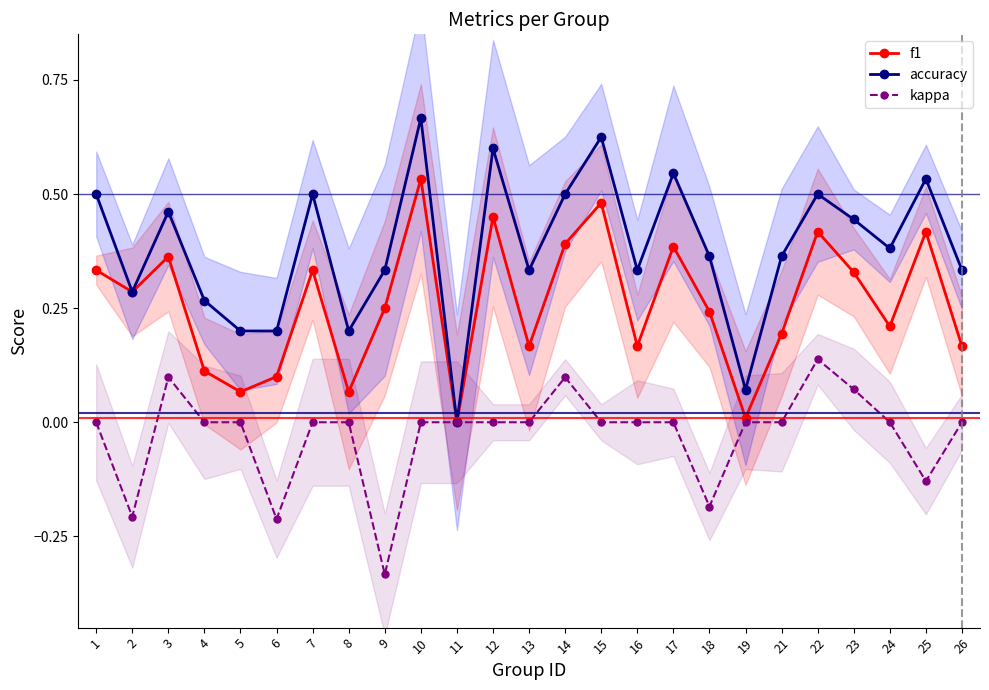

Count the number of data series in this chart.

3